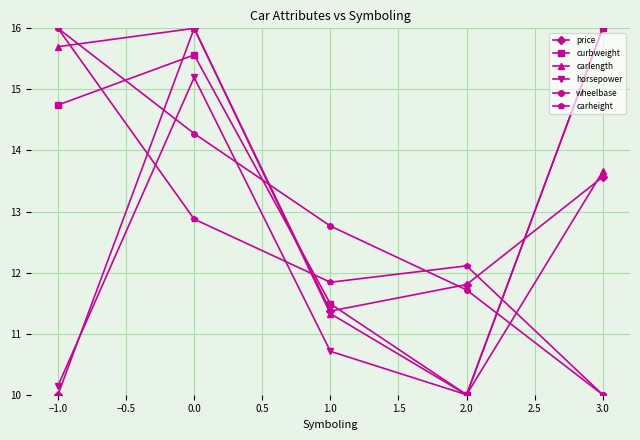

Which category has the highest value in the wheelbase series?

−1.0